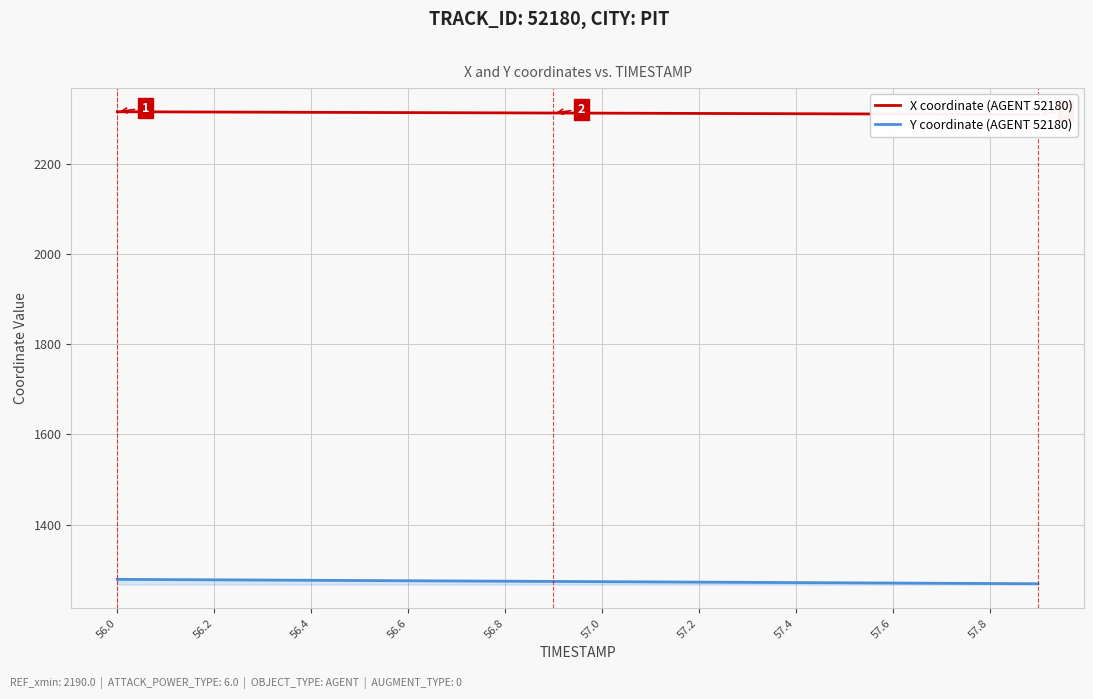

Is it true that Y coordinate (AGENT 52180) equals 572.4 at 56.6?

False